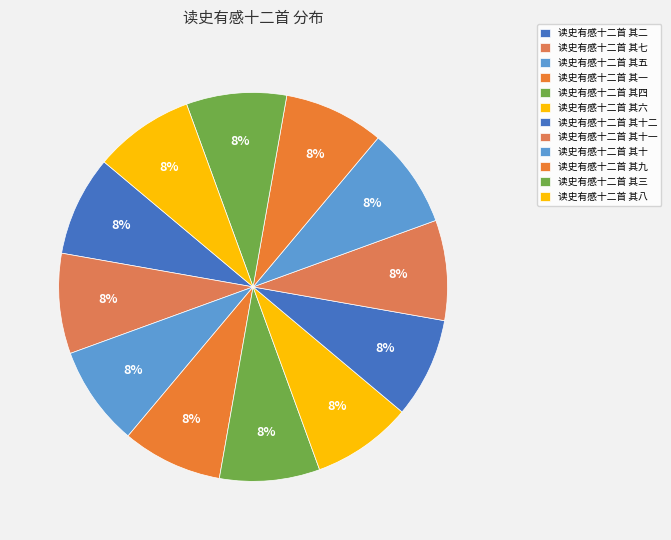

To the nearest percent, what percentage of the pie is 读史有感十二首 其十二?

8%